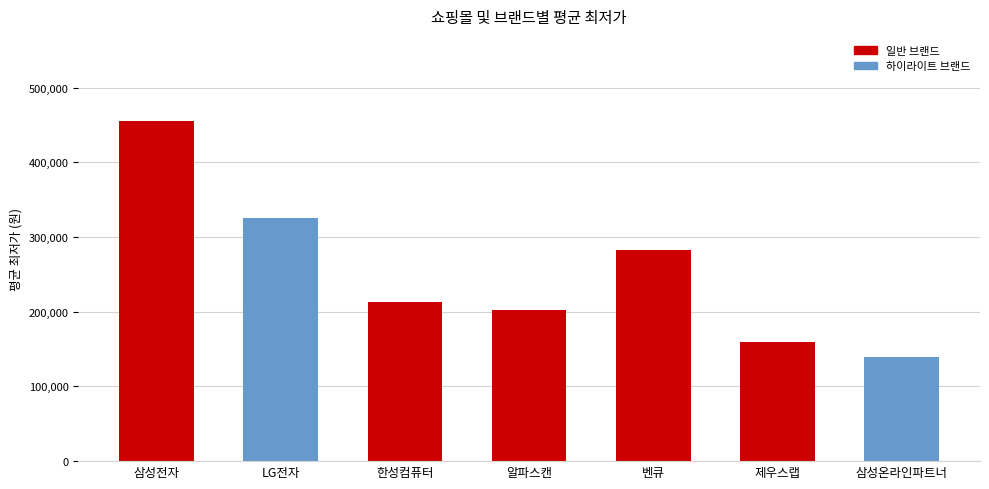

What is the minimum value shown in the chart?

139000